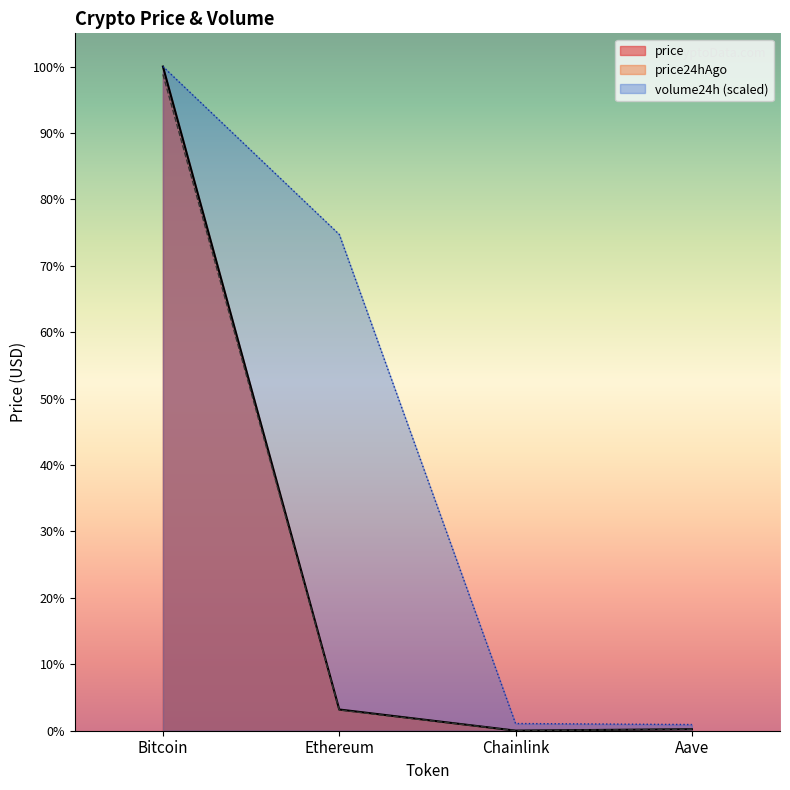

Where is the first local minimum for price?

Chainlink